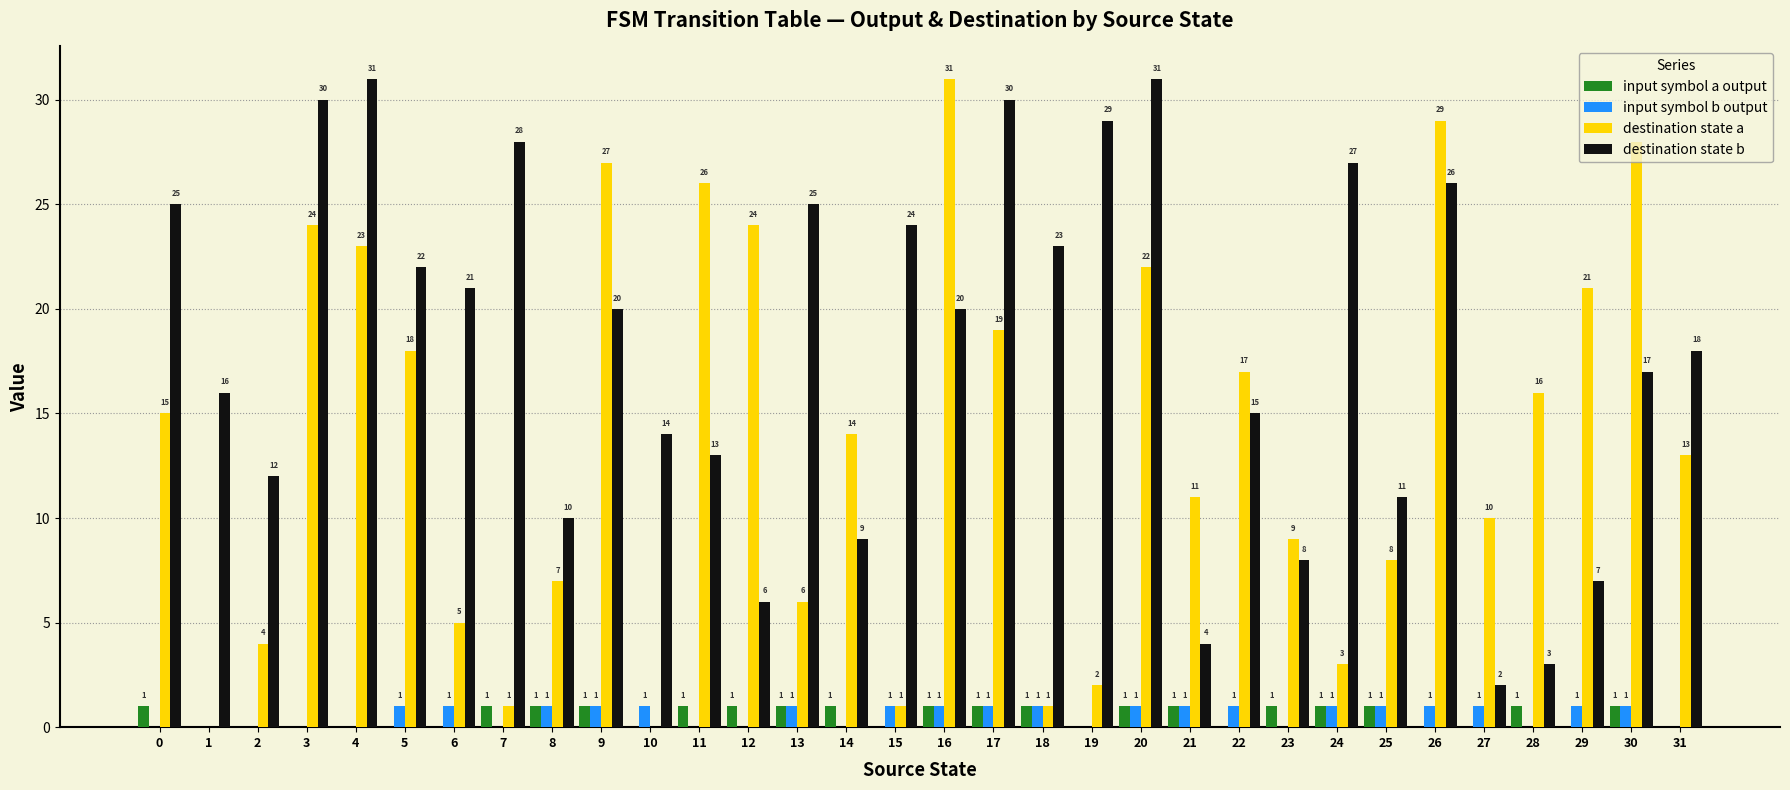

Which series changed the most between 4 and 22?

destination state b